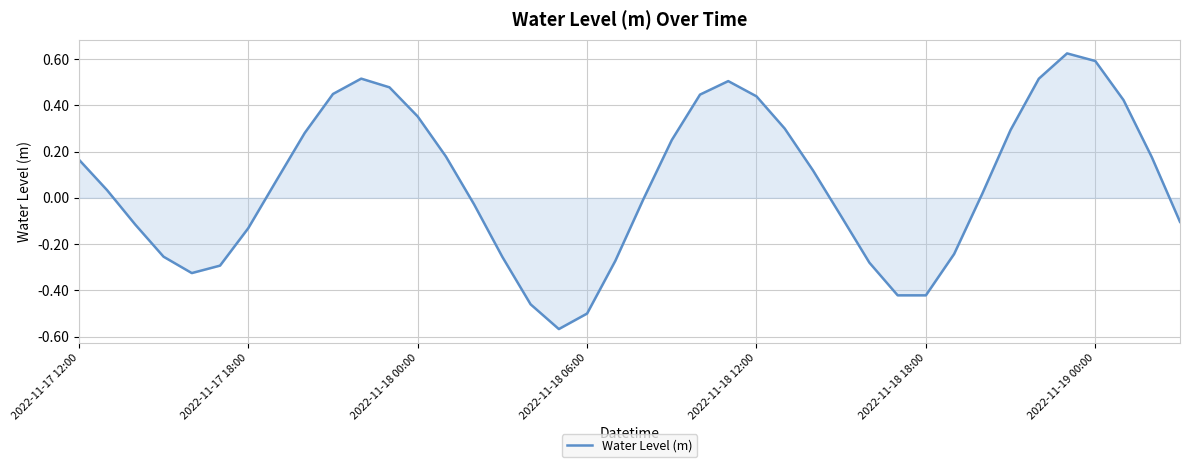

Does the chart have visible grid lines?

Yes